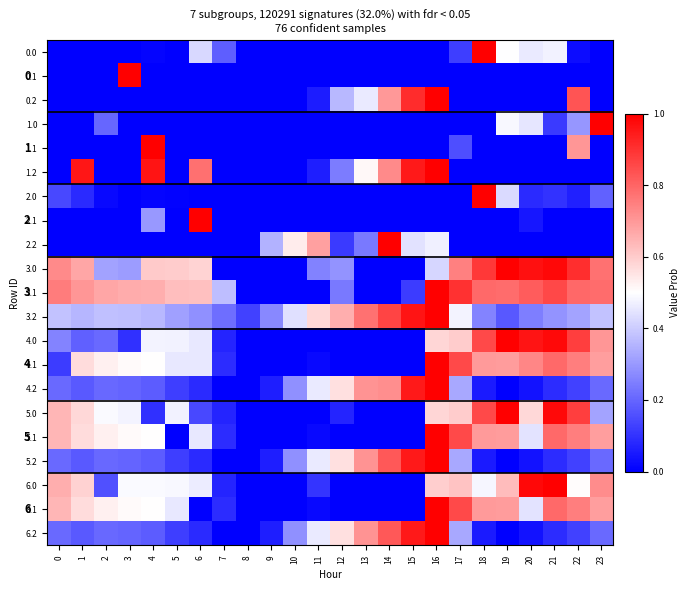

At which category is the sum across all series the highest?

16